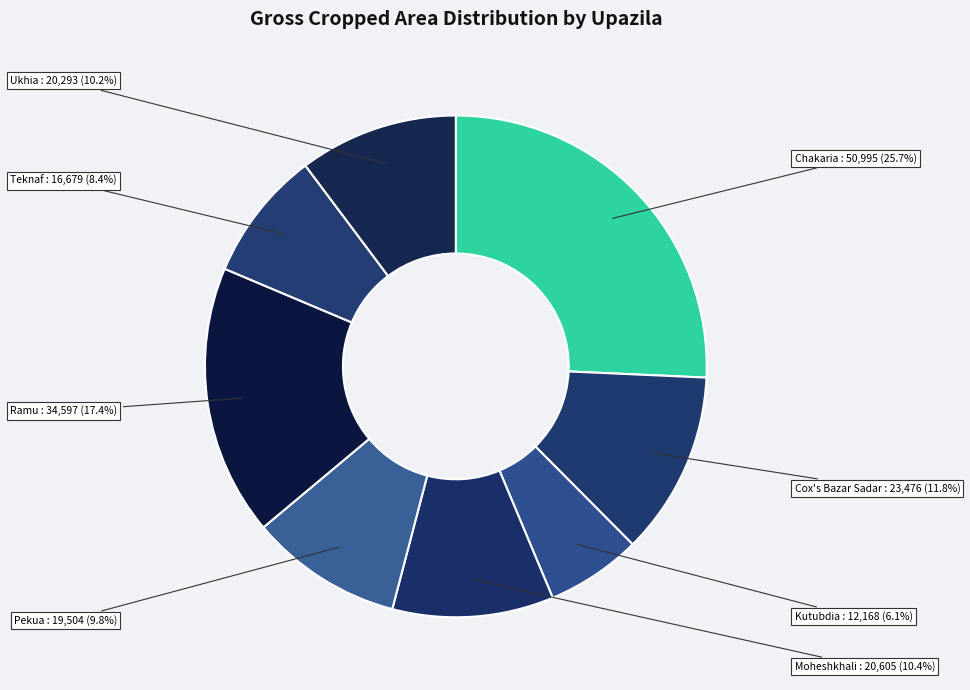

How many slices are in this pie chart?

8